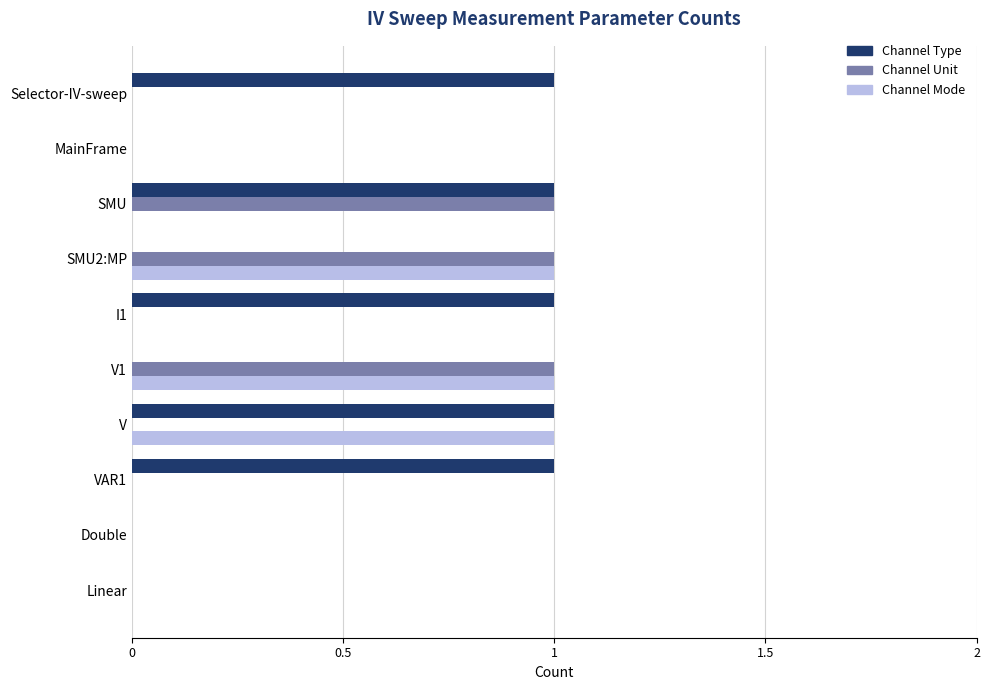

True or false: Channel Type has a value of 0 at Double.

True